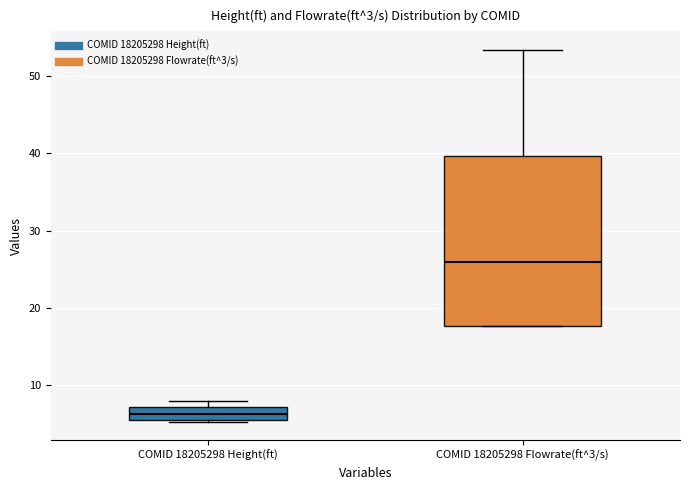

Which box's median line is the highest?

COMID 18205298 Flowrate(ft^3/s)